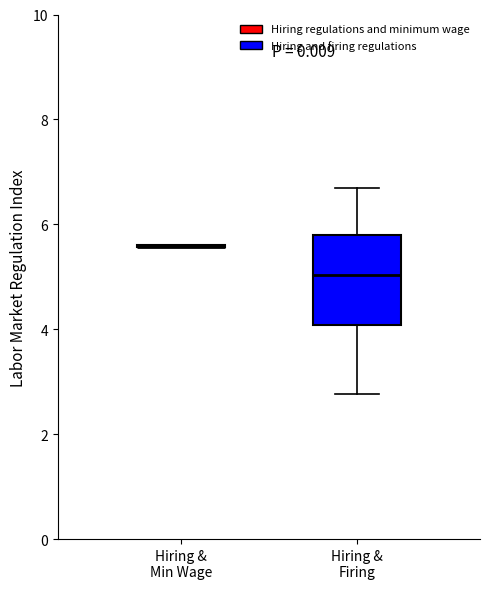

Where is the lower edge of the box for Hiring & Firing on the y-axis? The values are not printed on the chart, so give them approximately, as read against the axis.

4.0